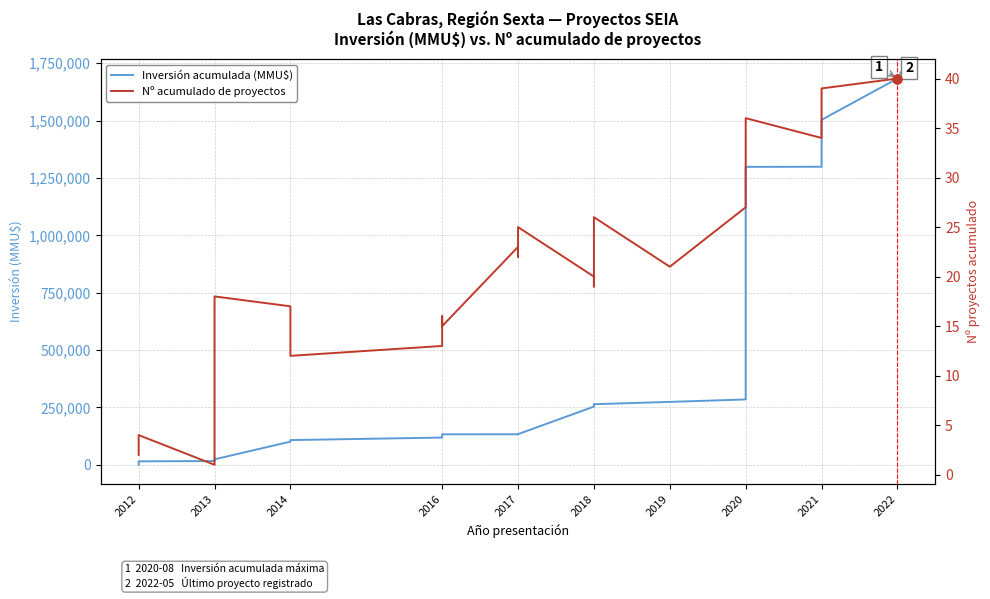

Which series contains the lowest Y value?

Nº acumulado de proyectos